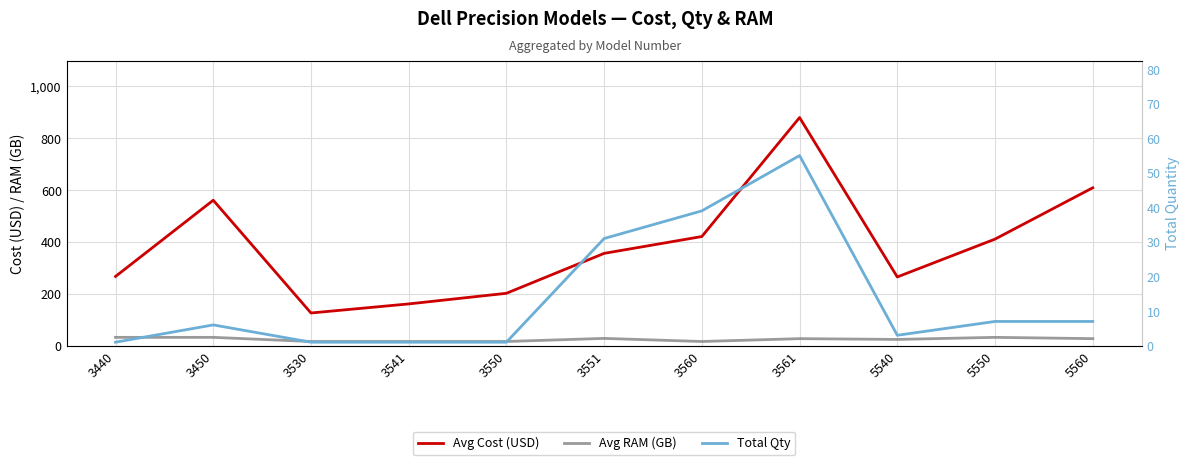

What is the difference between the maximum and minimum values in the Total Qty series?

54